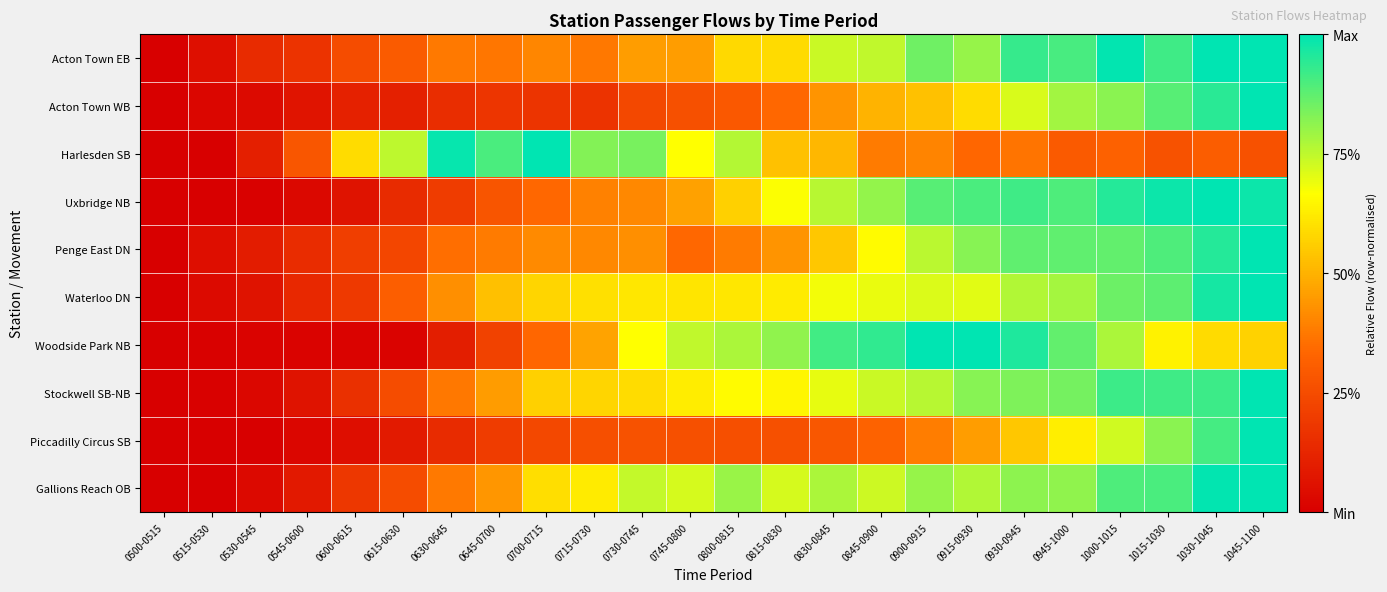

Count the number of categories in the chart.

24